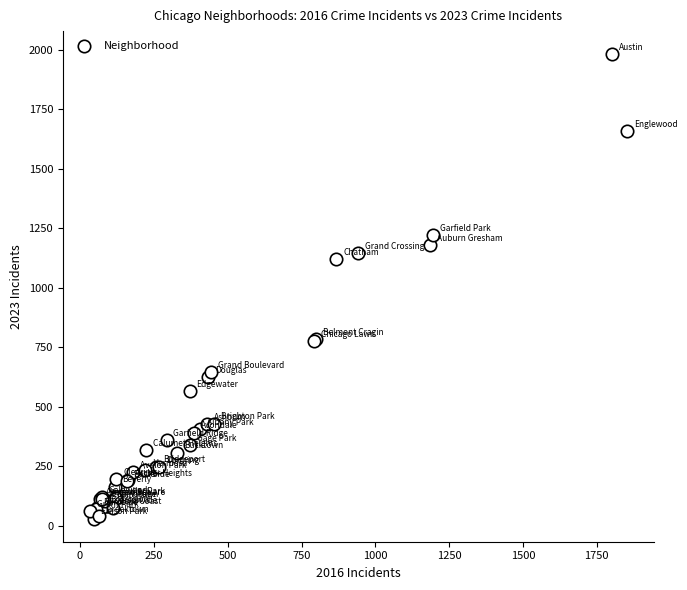

What Y value in the scatter plot is closest to 1005?

1119